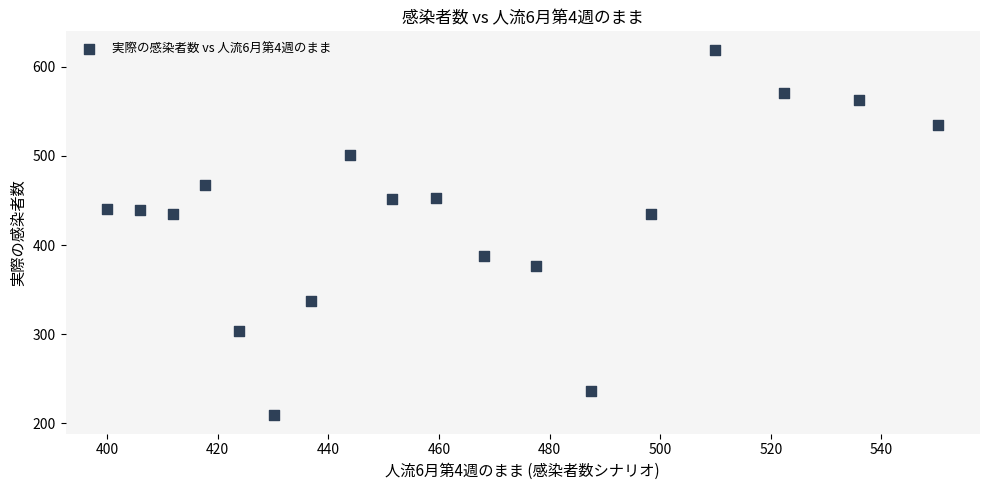

What is the range of Y values (max minus min)?

410